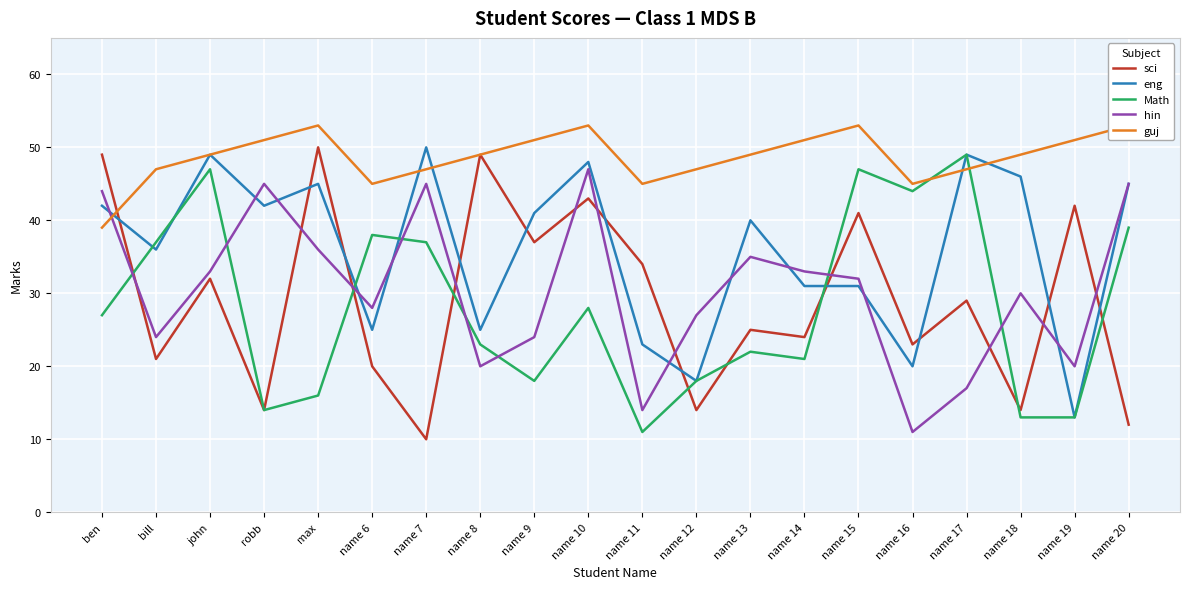

What is the total value across all series at name 18?

152